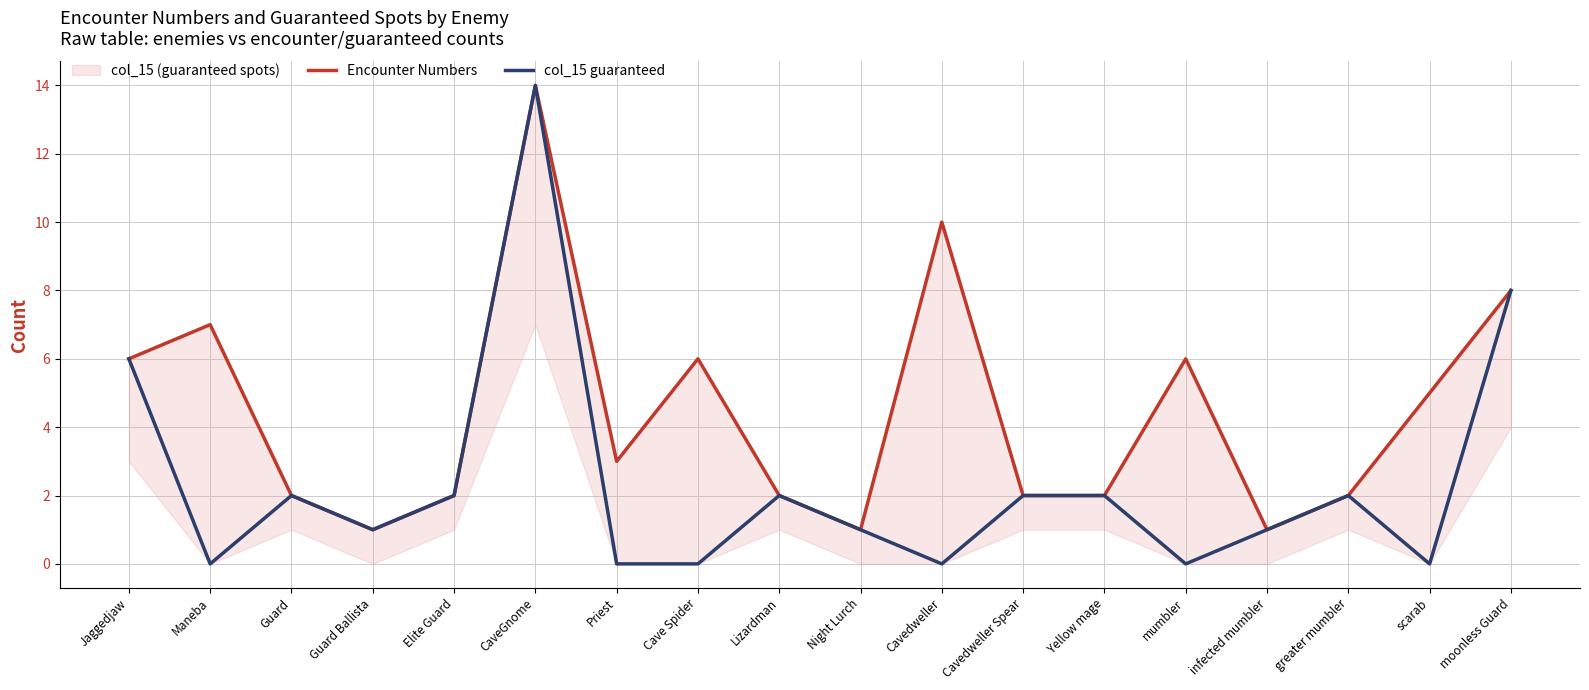

Where is col_15 guaranteed nearest to the value 7?

Jaggedjaw